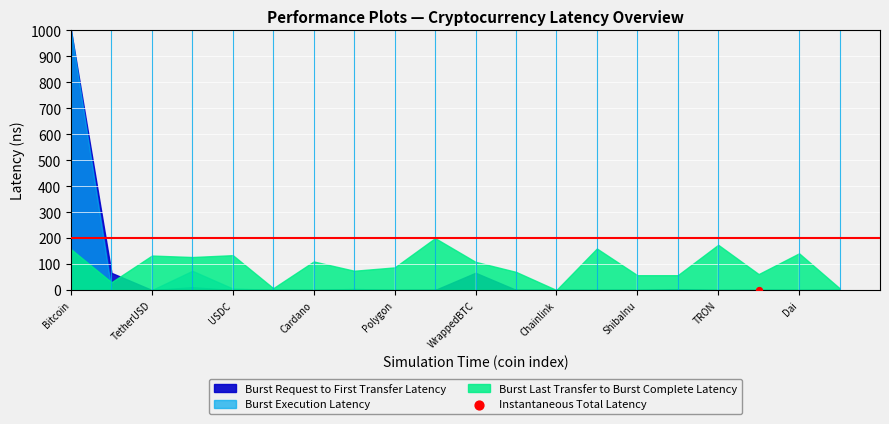

Approximately how many times larger is the value at 11 compared to WrappedBTC?

1.0